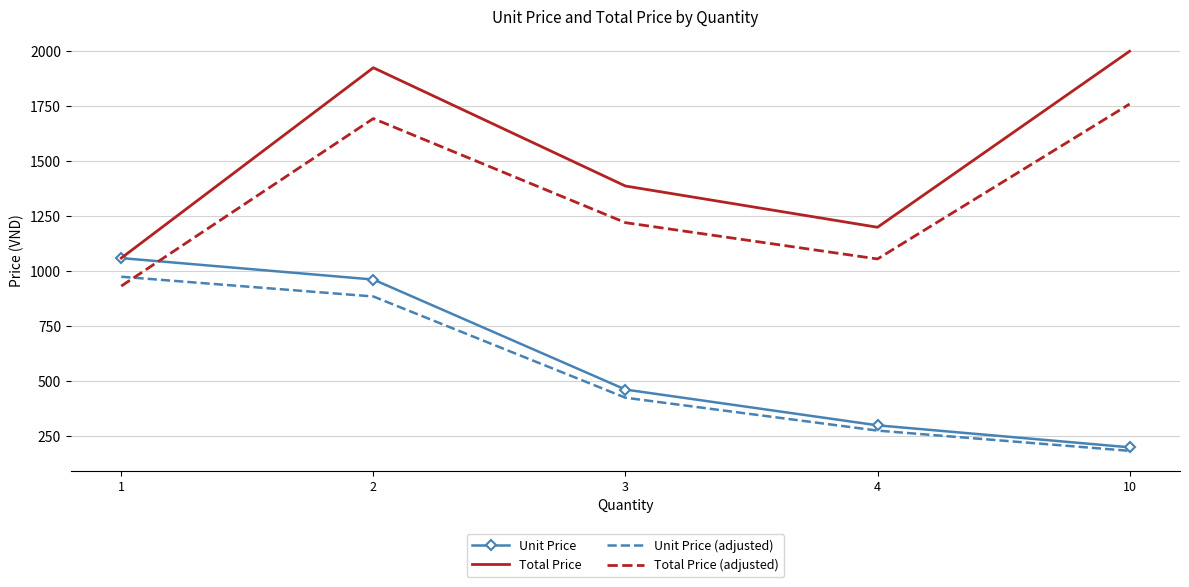

What is the greatest value displayed?

2000.0